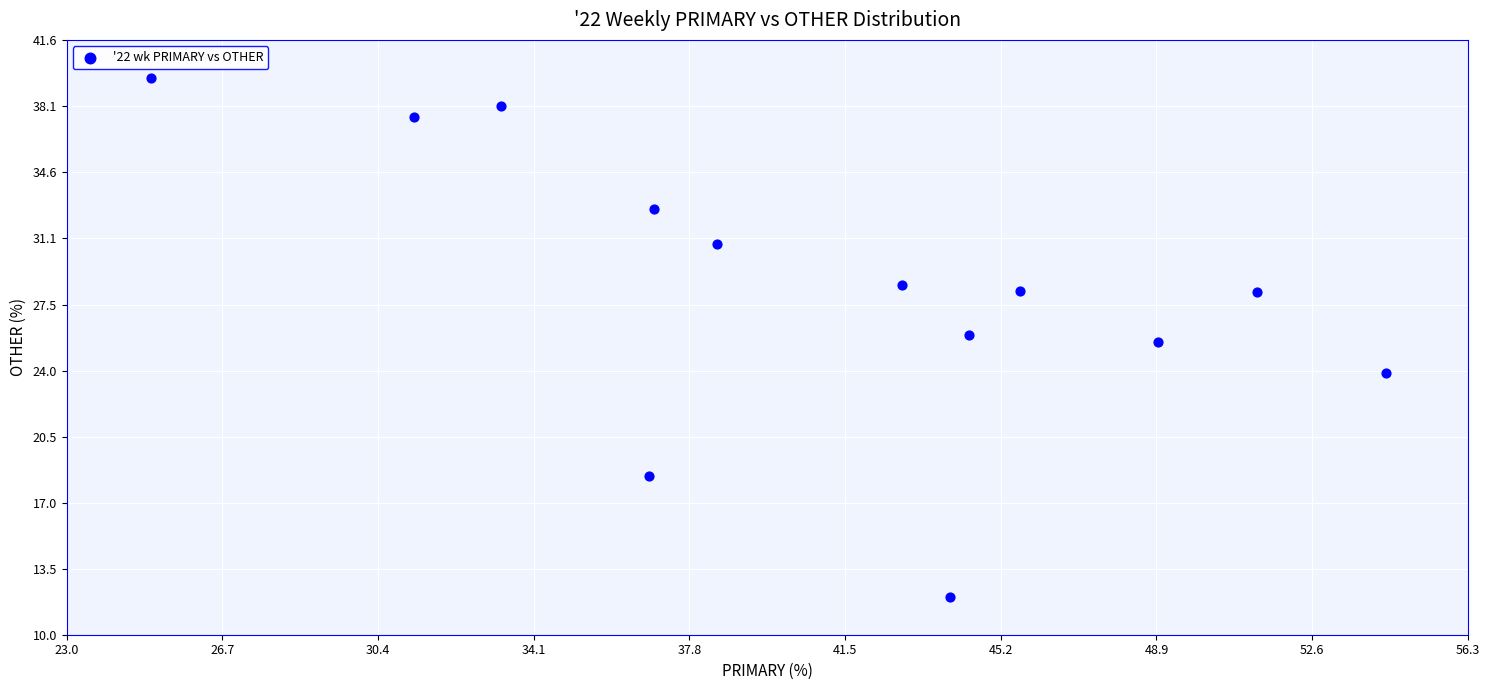

What is the range of X values (max minus min)?

29.3